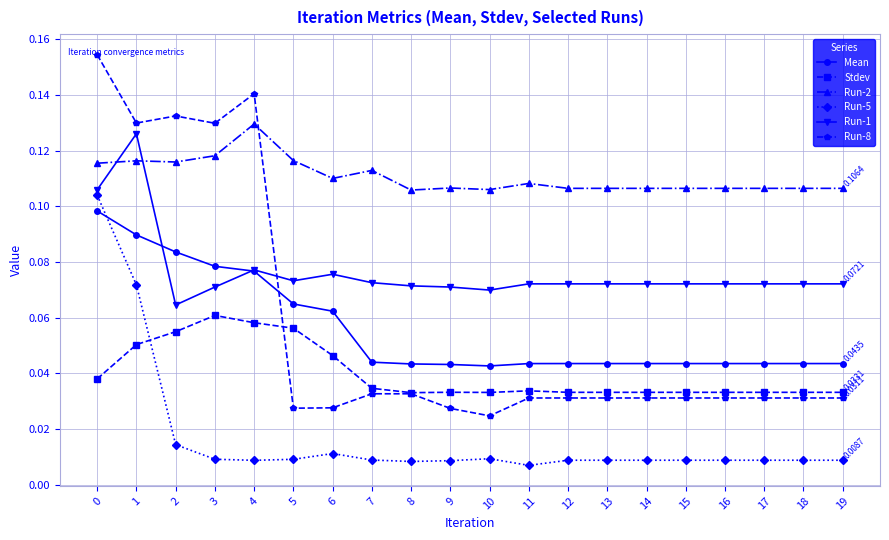

True or false: Run-2 has more than 1 interior local peaks.

True